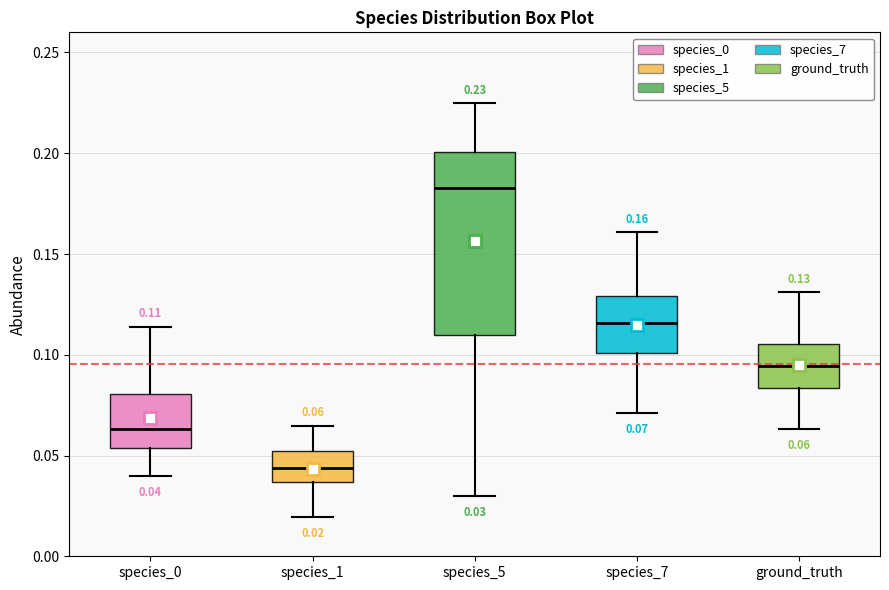

Which box has the lowest median line?

species_1